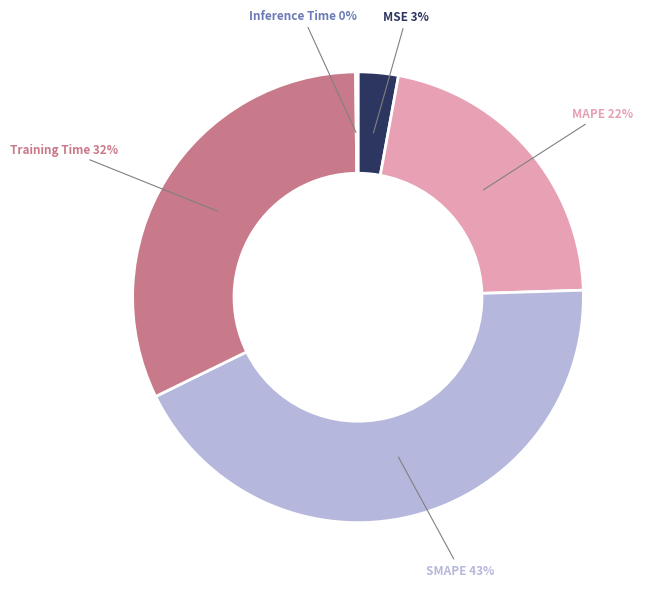

To the nearest percent, what is the difference between the largest and smallest slice percentages?

43%